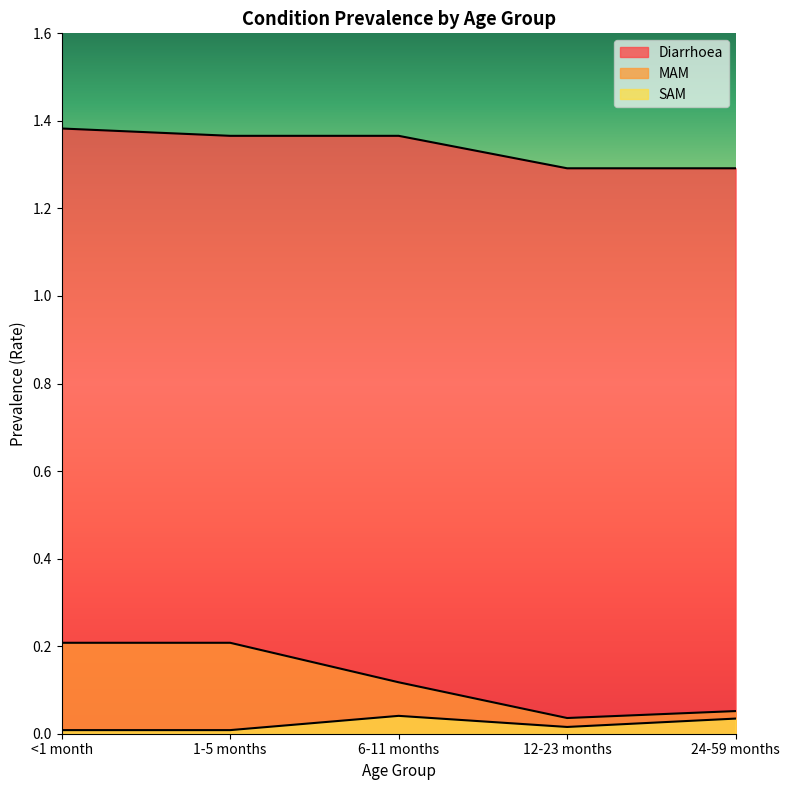

True or false: MAM and SAM cross at least once.

False